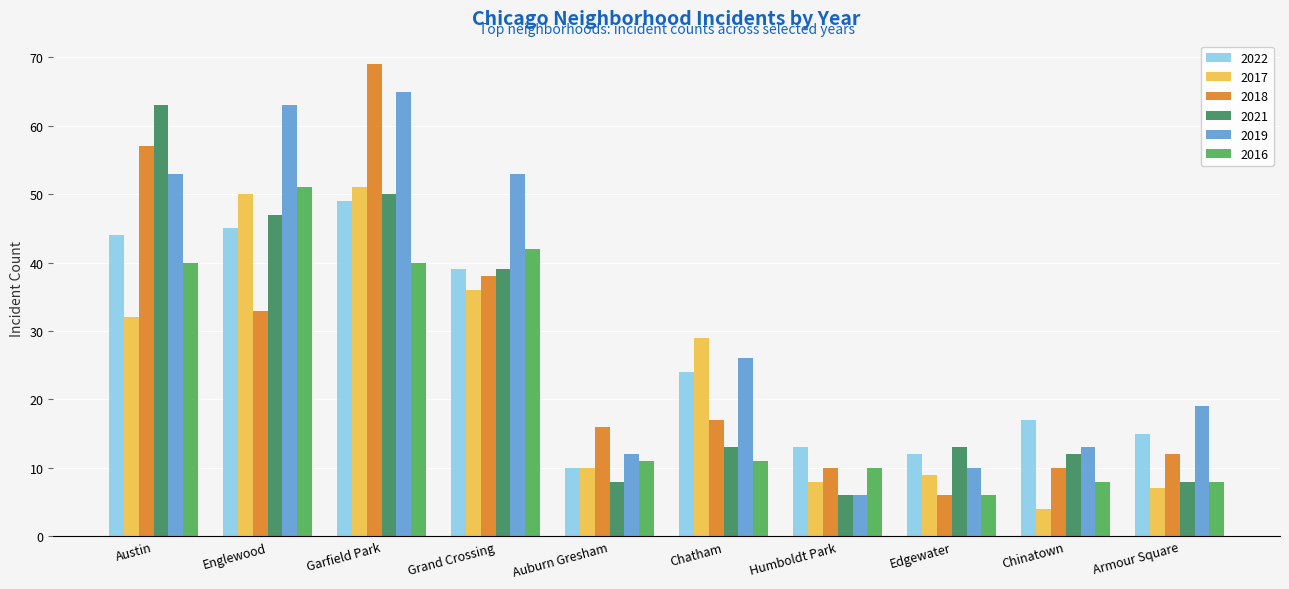

Which series changed the most between Englewood and Garfield Park?

2018